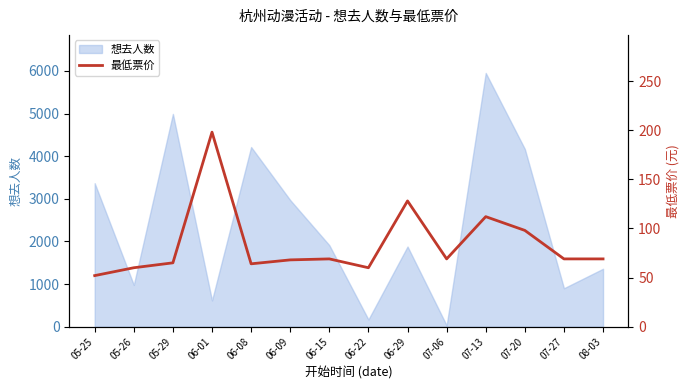

Reading left to right, list all the values displayed in this chart.

52	60	65	198	64	68	69	60	128	69	112	98	69	69